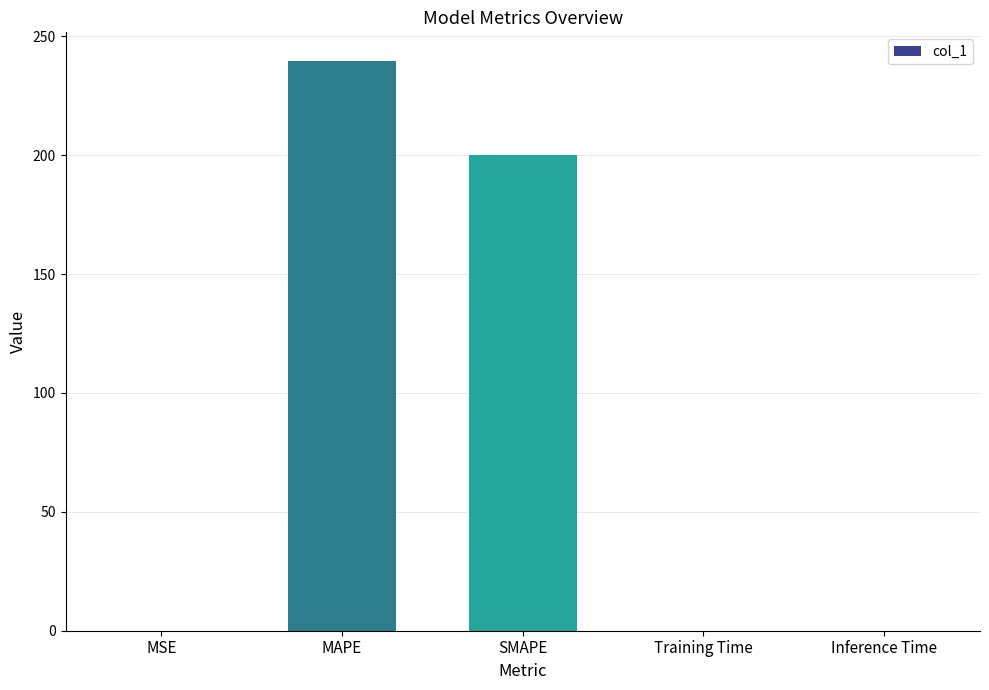

What is the greatest value displayed?

239.7